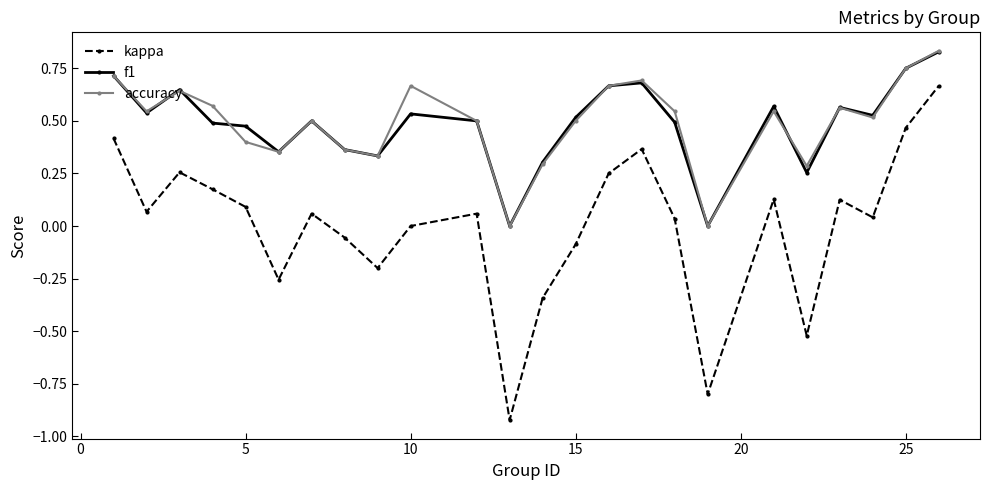

True or false: kappa has more than 0 interior local peaks.

True